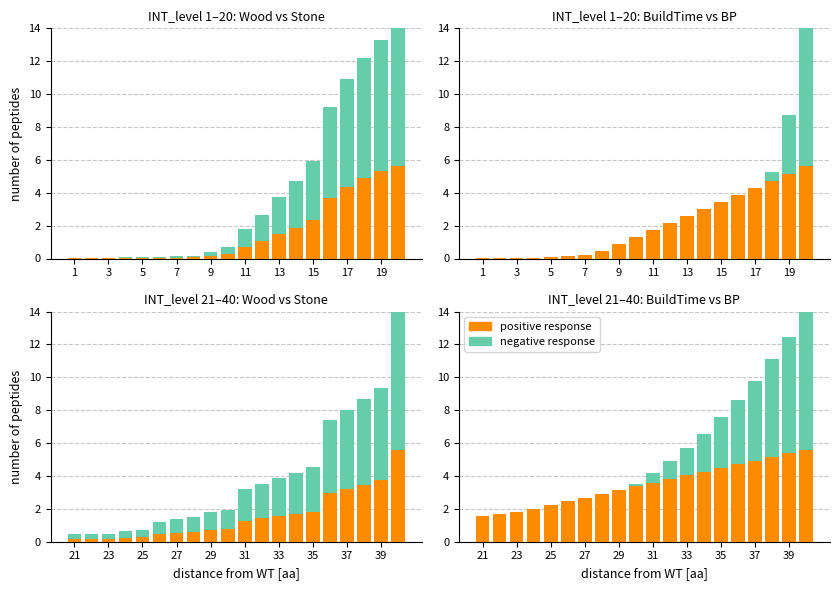

Which series has the widest spread of values?

negative response